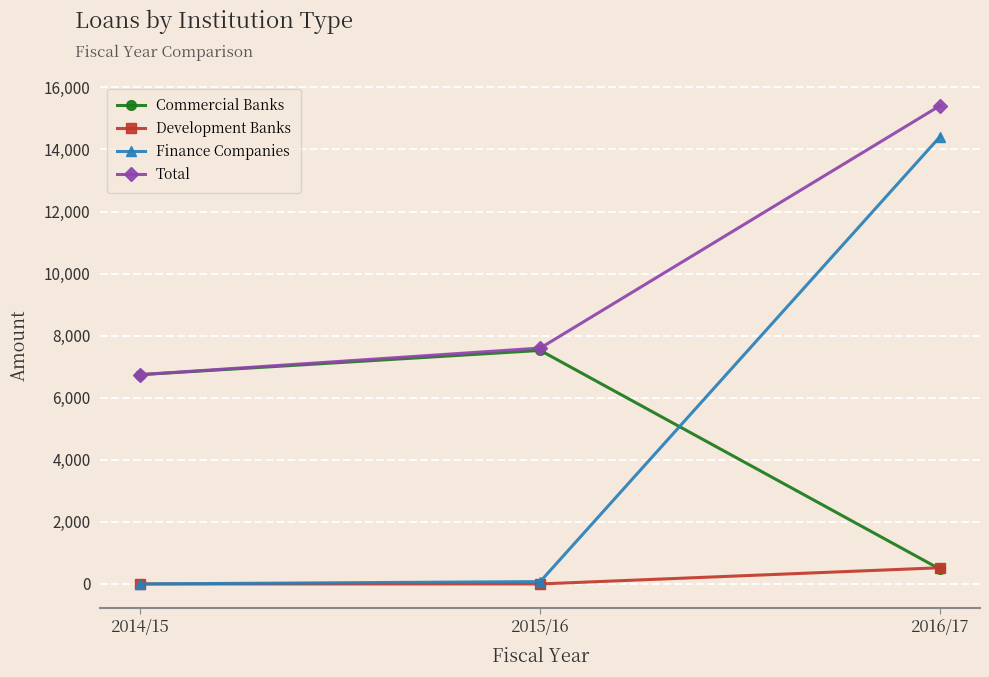

Is the value of Commercial Banks at 2016/17 greater than the value of Finance Companies at 2014/15?

Yes